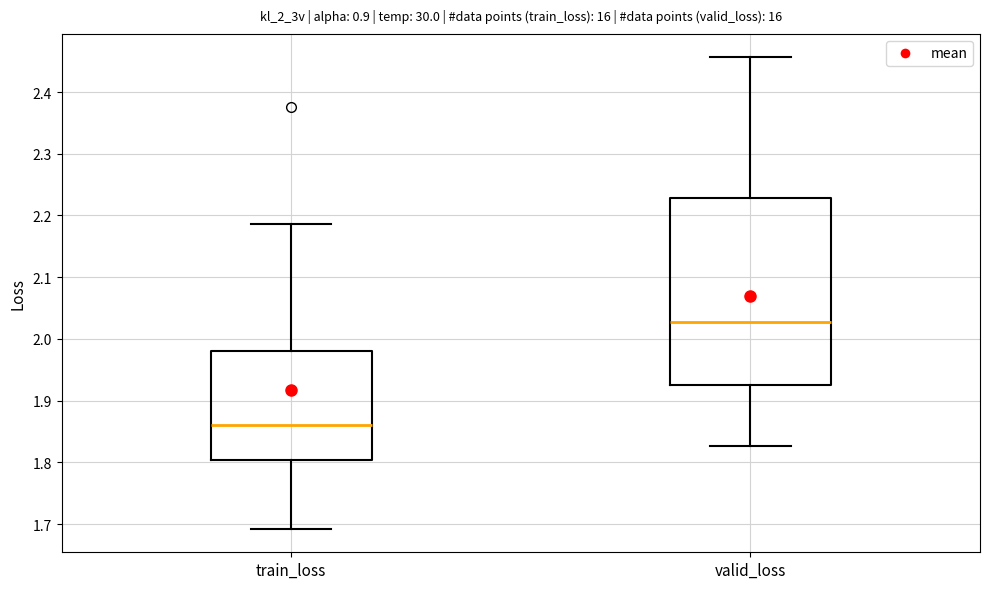

Where does the lower whisker of the box for train_loss end on the y-axis? The values are not printed on the chart, so give them approximately, as read against the axis.

1.69